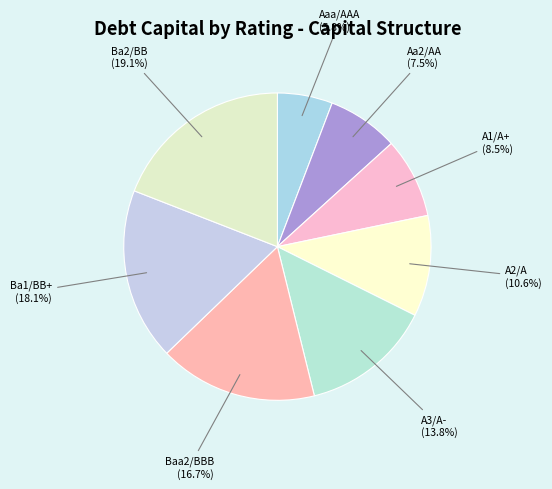

To the nearest percent, what is the average slice percentage?

12%